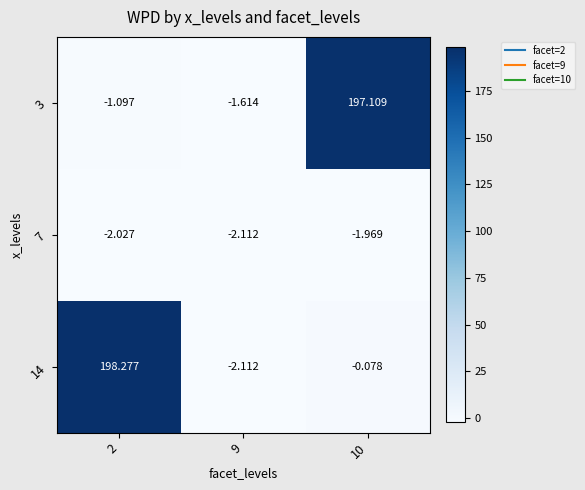

What is the greatest value displayed?

198.3